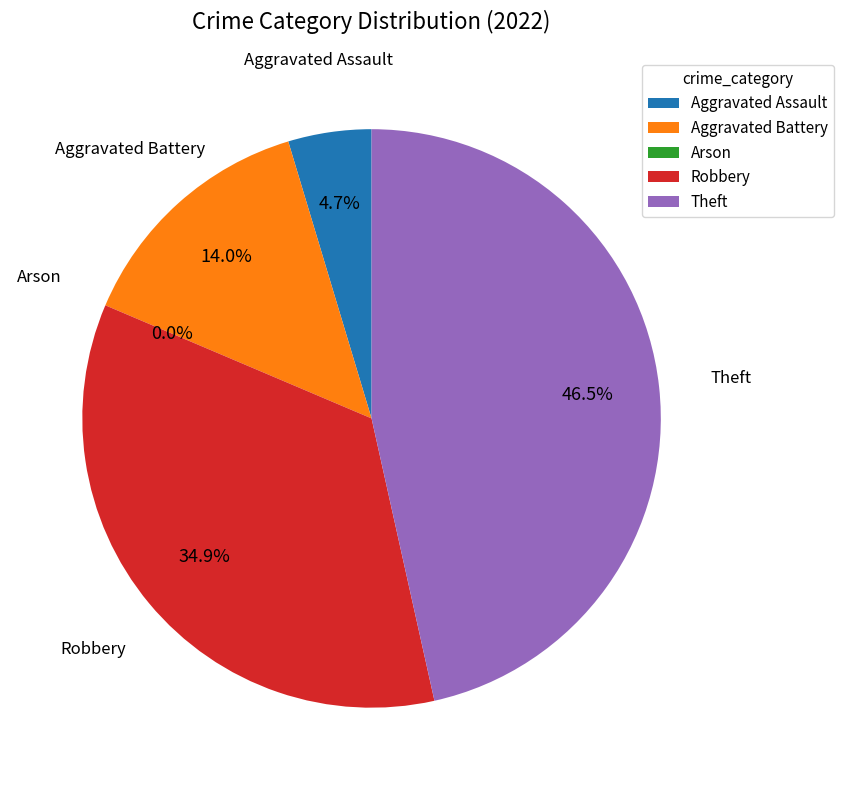

Rank the categories by value from highest to lowest.

Theft, Robbery, Aggravated Battery, Aggravated Assault, Arson